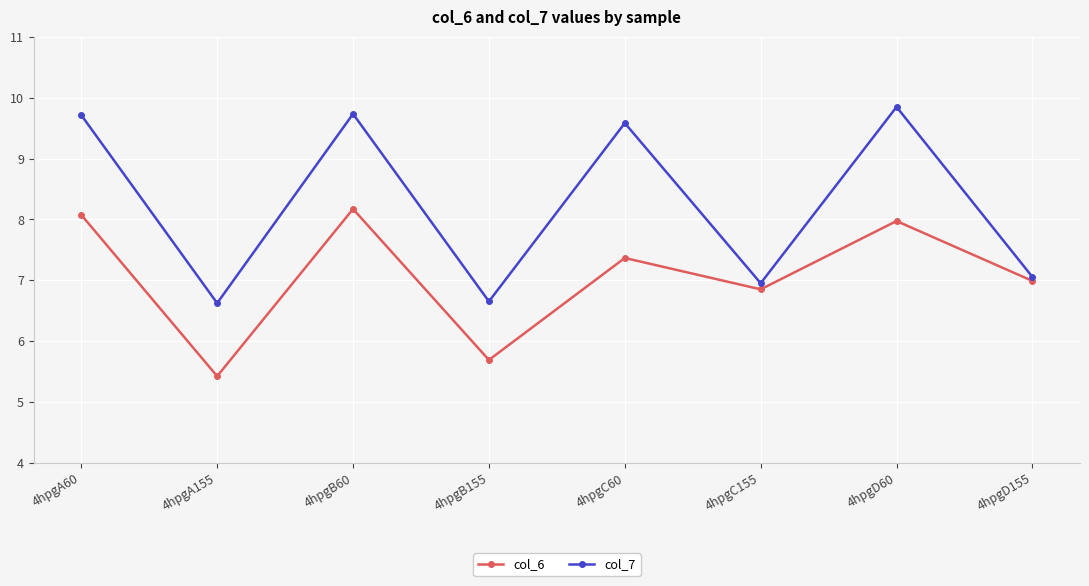

Rank the series by their average value, from lowest to highest.

col_6, col_7